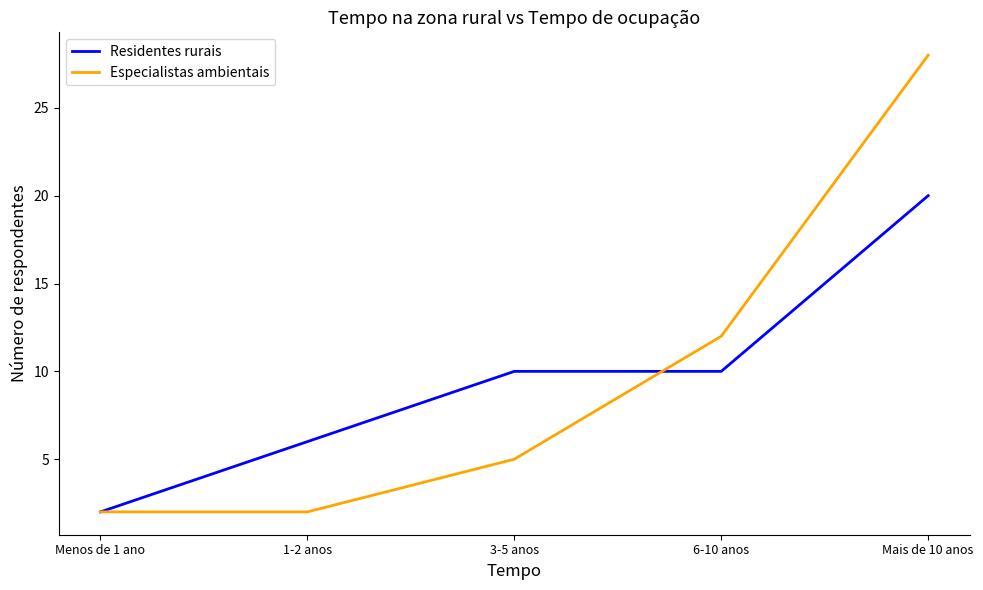

Count the Residentes rurais values in the range 6 to 10.

3